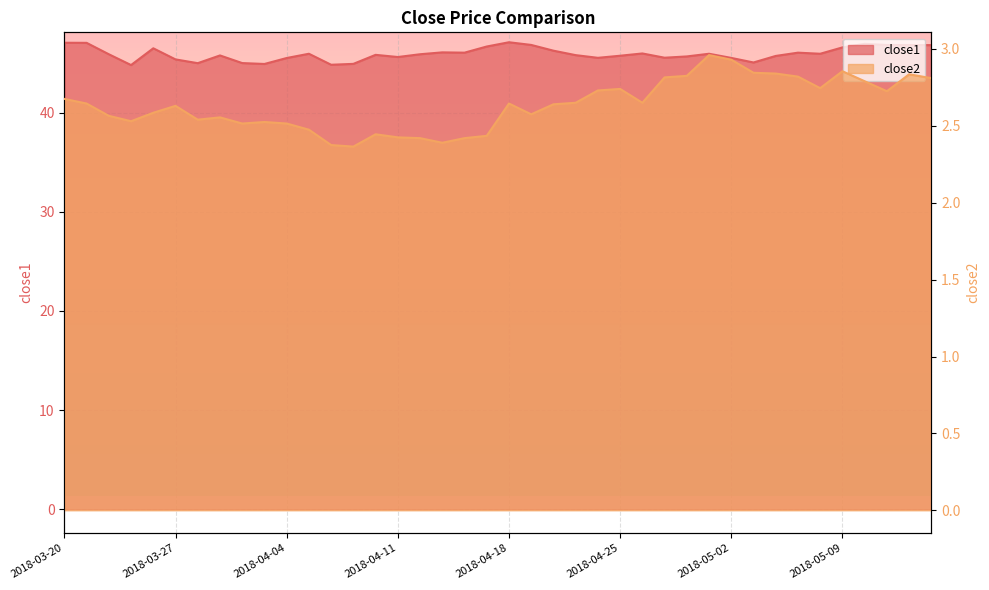

What is the smallest value displayed?

2.4